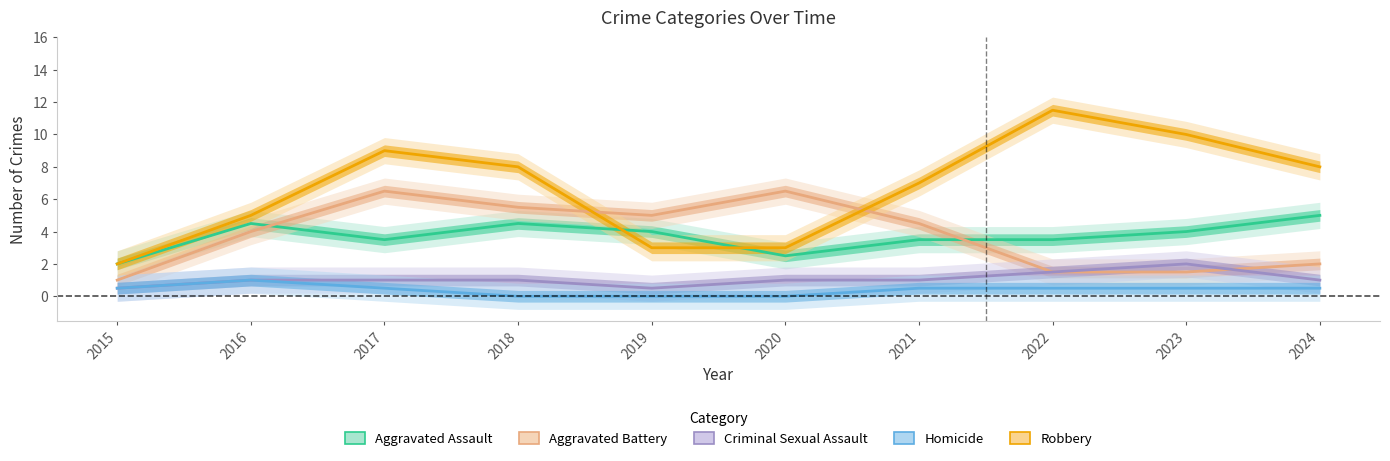

How many intersections are there between Robbery and Aggravated Battery?

2